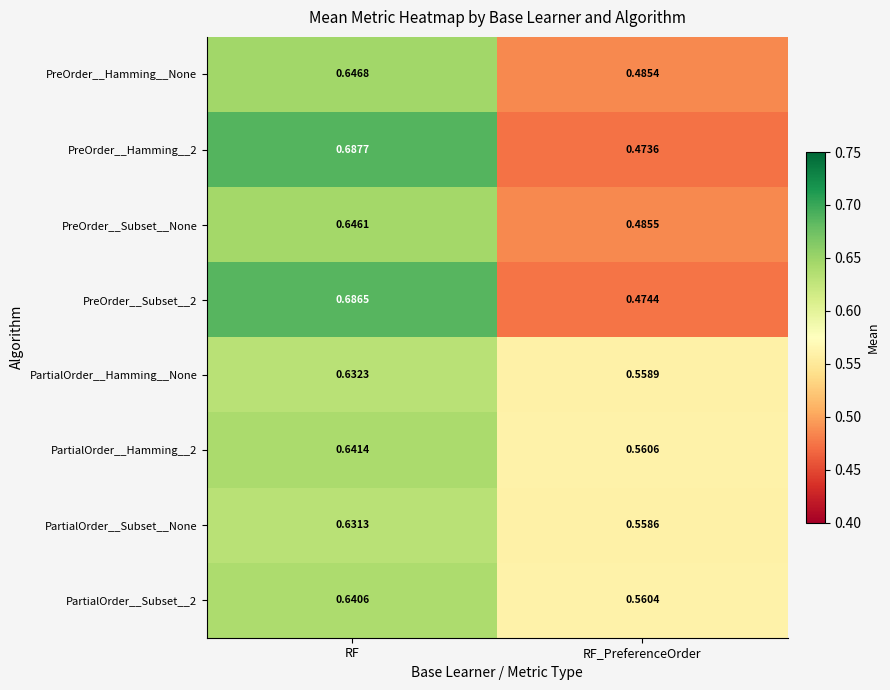

Which series has the widest spread of values?

PreOrder__Hamming__2